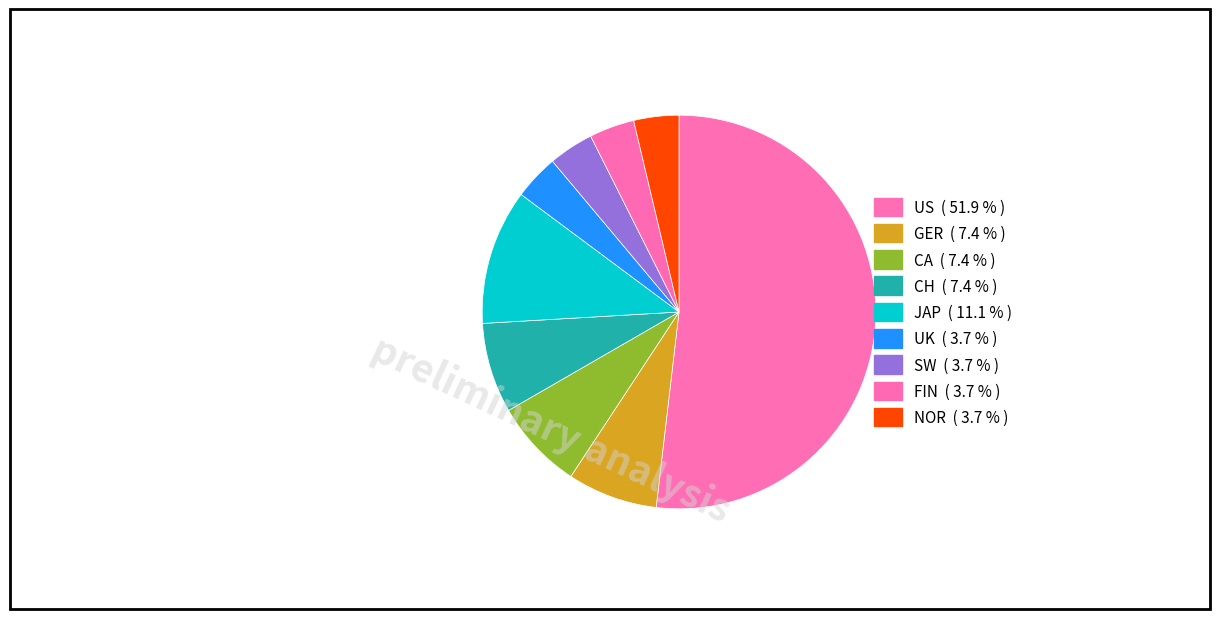

Which slice is the largest?

US